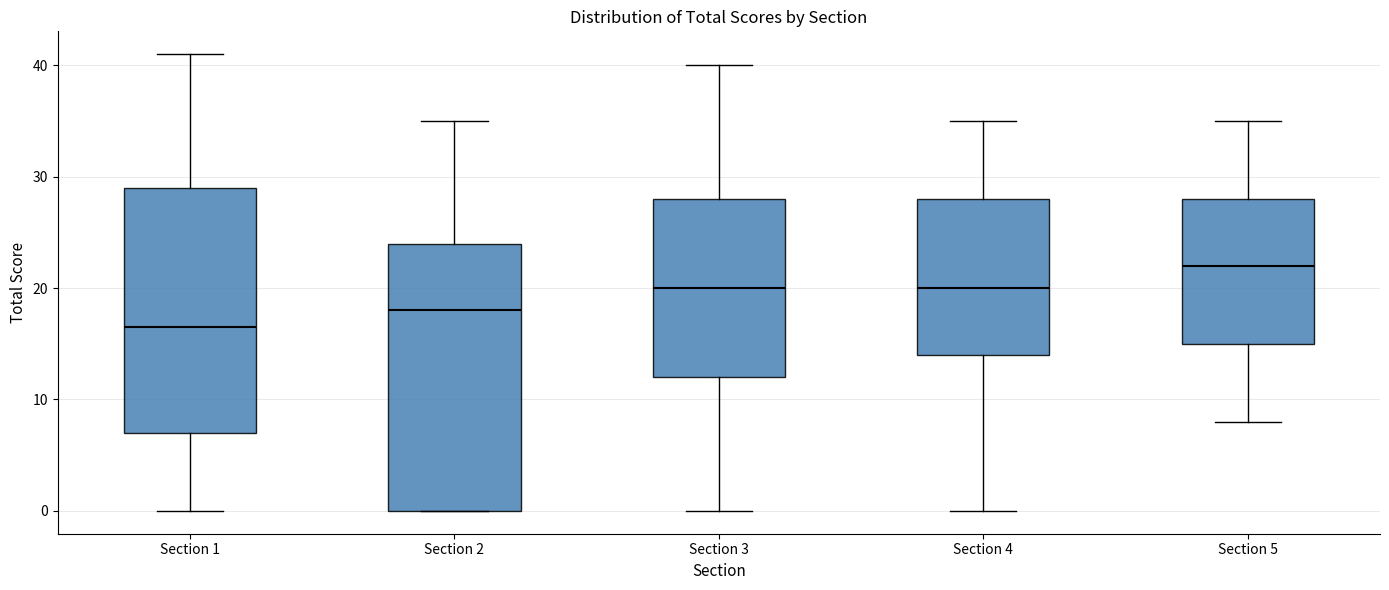

Reading left to right, read every box against the y-axis: the position of its median line, the range the box covers, and the ends of its whiskers. The values are not printed on the chart, so give them approximately, as read against the axis.

Section 1: median 17, box 7 to 29, whiskers 0 to 41
Section 2: median 18, box 0 to 24, whiskers 0 to 35
Section 3: median 20, box 12 to 28, whiskers 0 to 40
Section 4: median 20, box 14 to 28, whiskers 0 to 35
Section 5: median 22, box 15 to 28, whiskers 8 to 35